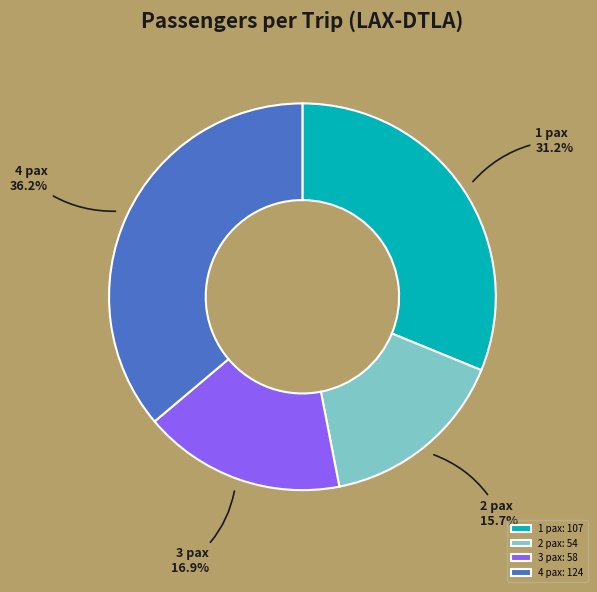

Is it true that 3 pax is 23% of the pie?

False